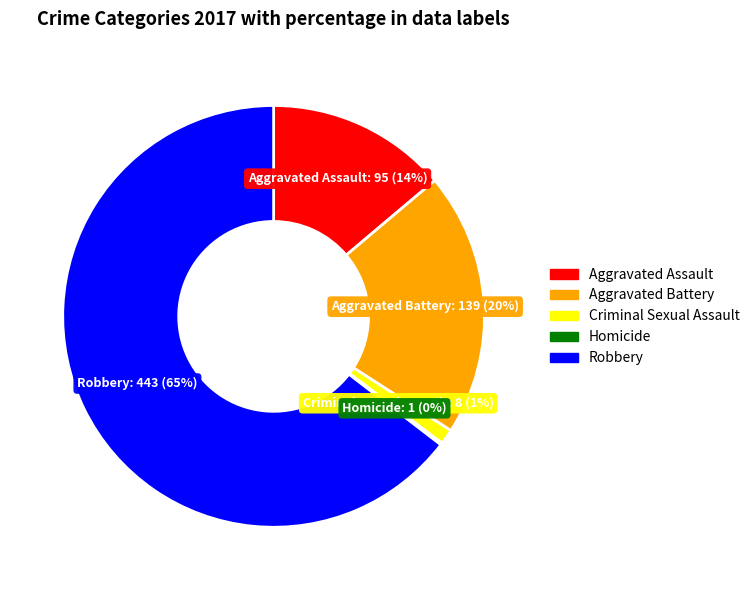

Do Aggravated Assault and Criminal Sexual Assault together represent more than half of the pie?

No